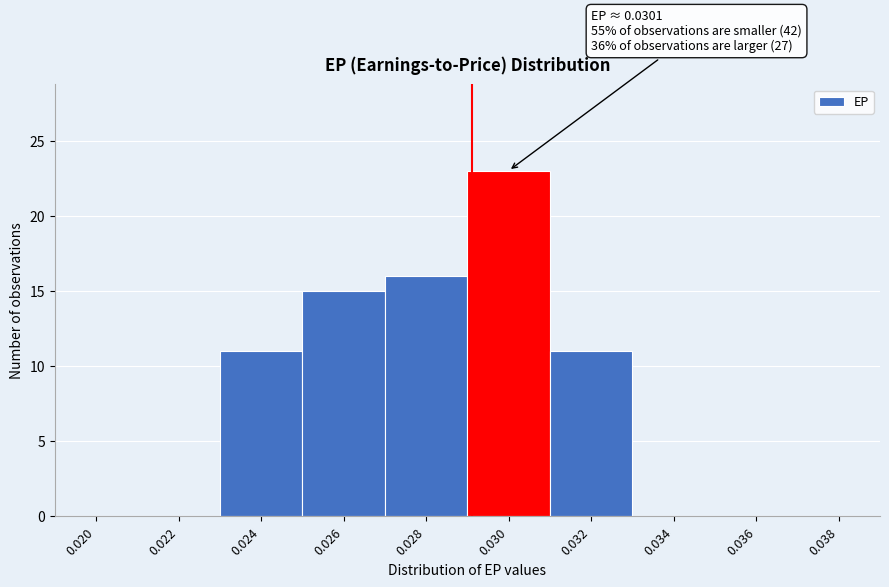

Reading left to right, what are all the values shown in this chart?

0.020=0	0.022=0	0.024=11	0.026=15	0.028=16	0.030=23	0.032=11	0.034=0	0.036=0	0.038=0